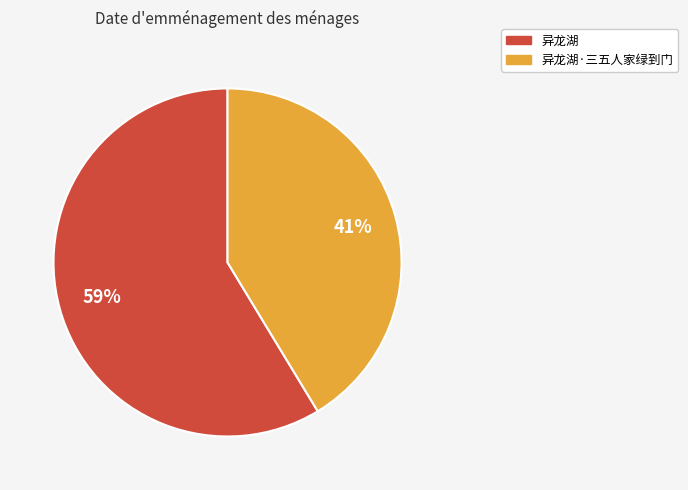

To the nearest percent, what is the average slice percentage?

50%